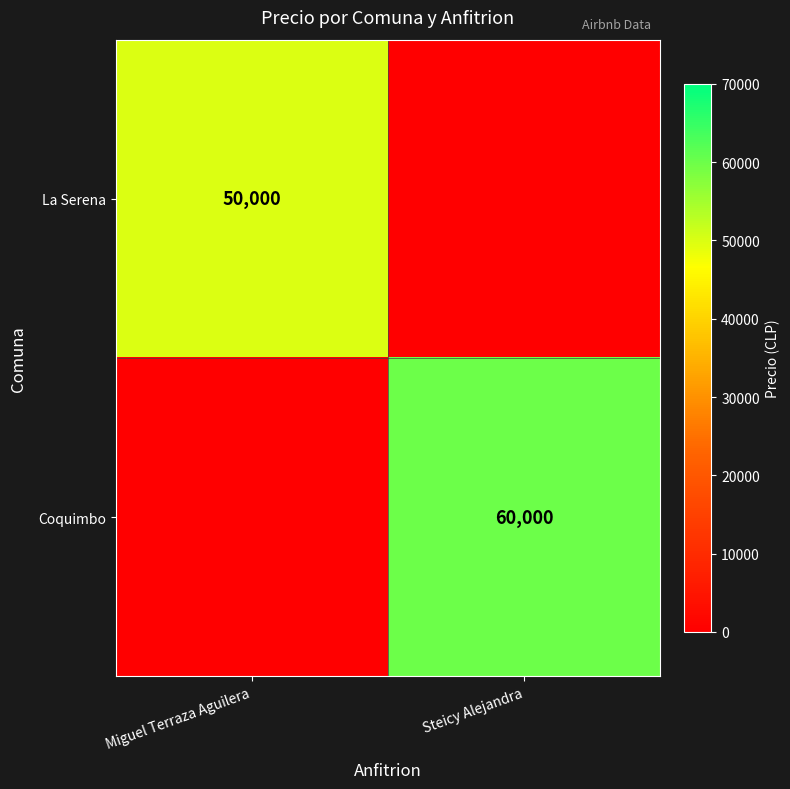

Is it true that Coquimbo equals 81719 at Steicy Alejandra?

False